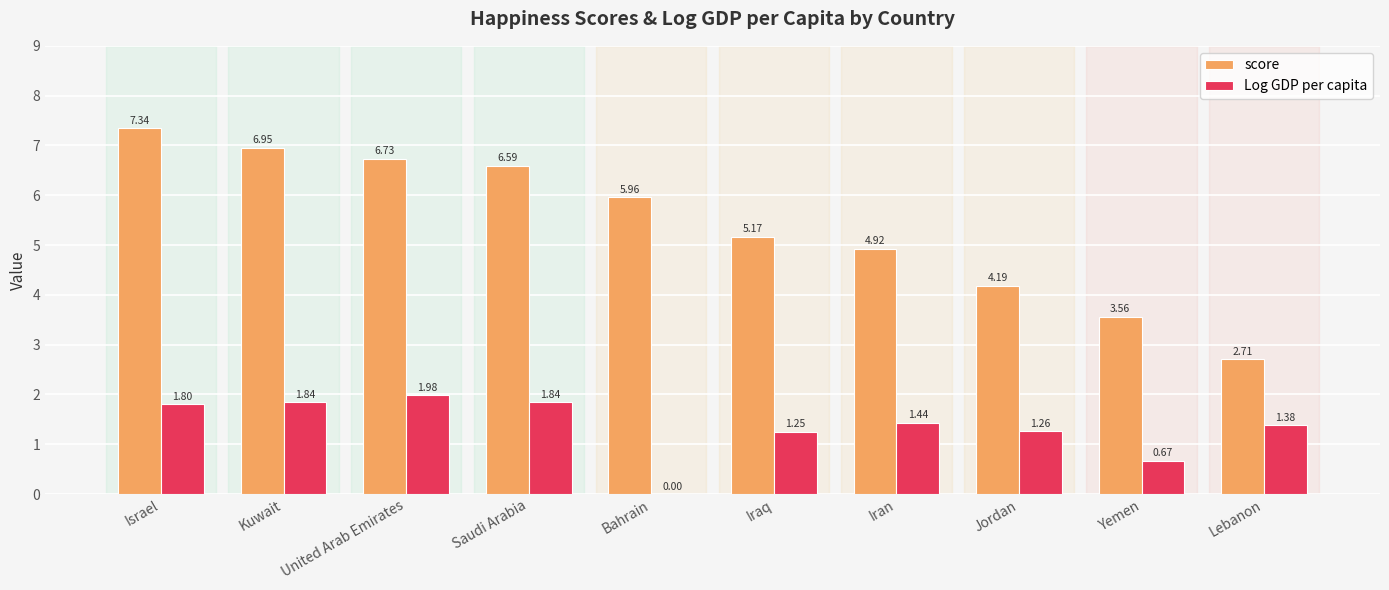

Which category has the highest value in the score series?

Israel